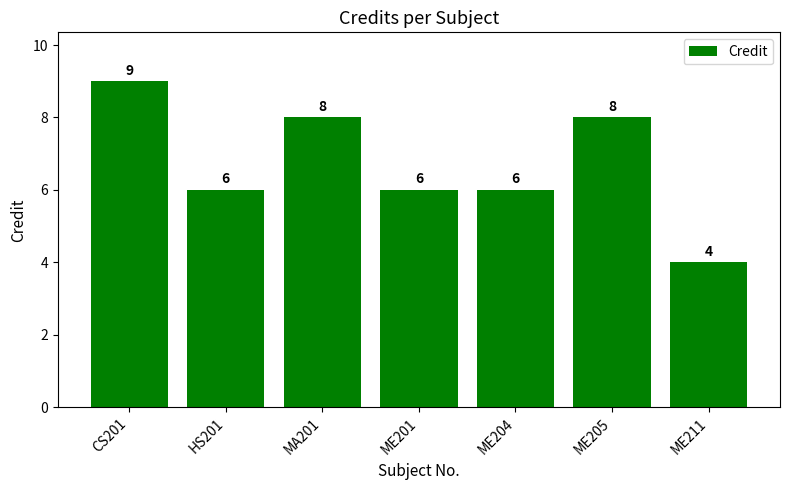

What is the approximate value at HS201?

6